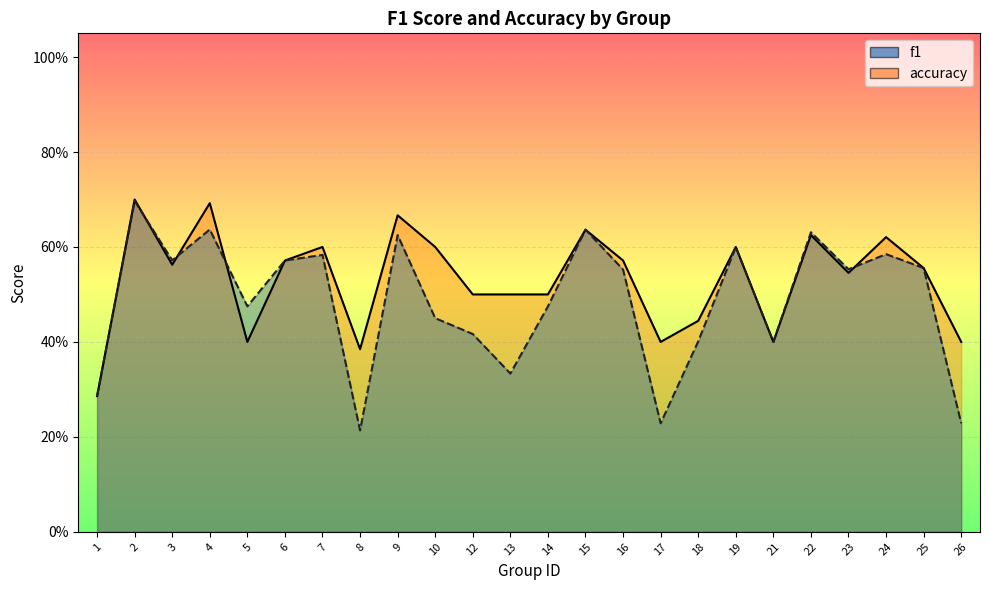

What is the difference between the second highest and minimum values in the accuracy series?

0.4